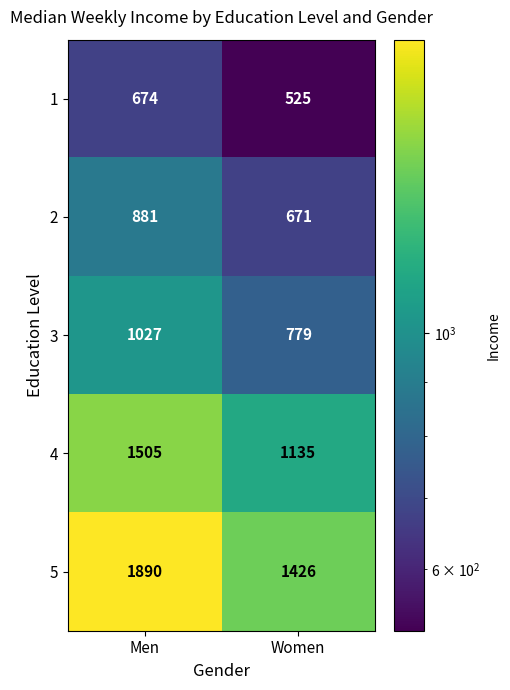

What is the minimum value for 1?

525